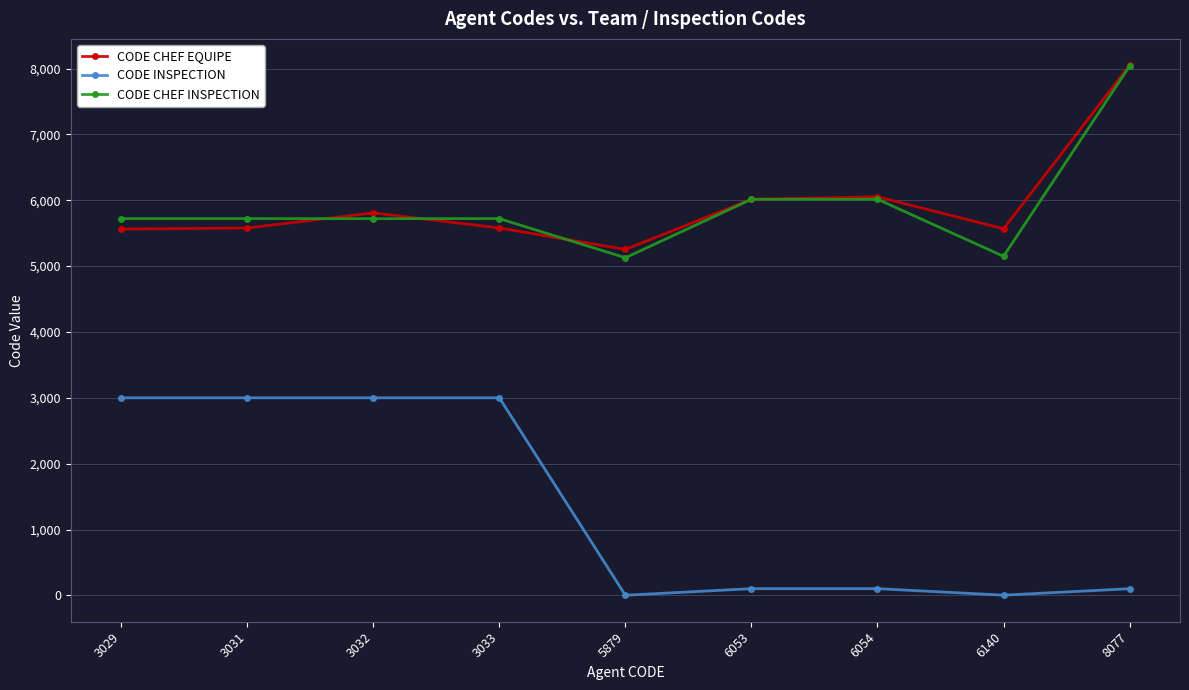

What is the total value across all series at 6054?

12169